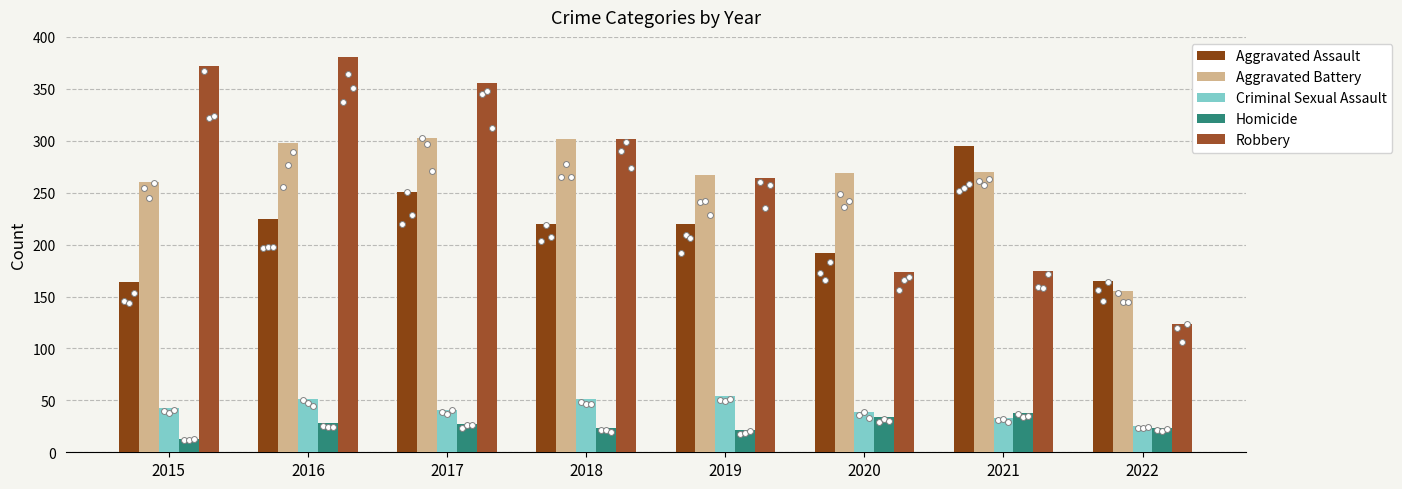

At which category is the sum across all series the highest?

2016